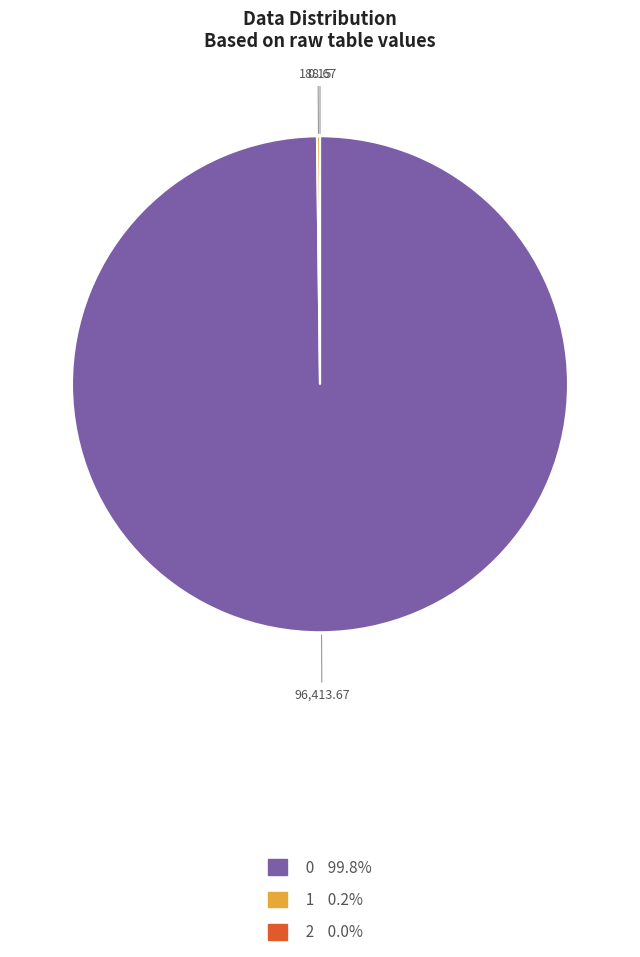

Is there any slice that represents more than half of the pie?

Yes